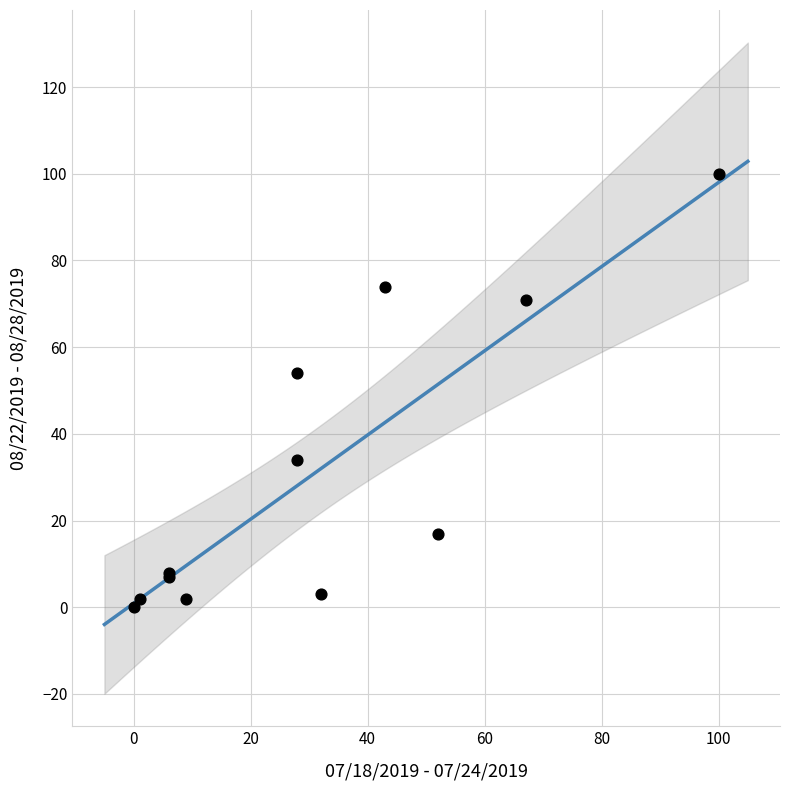

What Y value in the scatter plot is closest to 50?

54